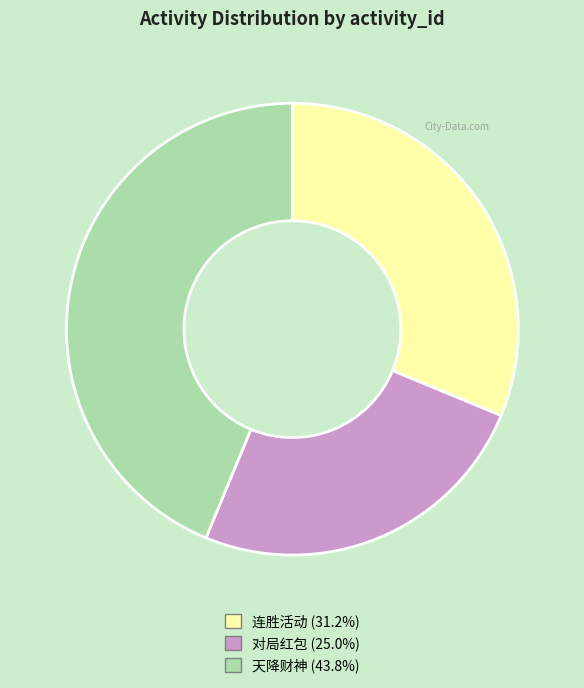

Is there a majority slice in this chart?

No